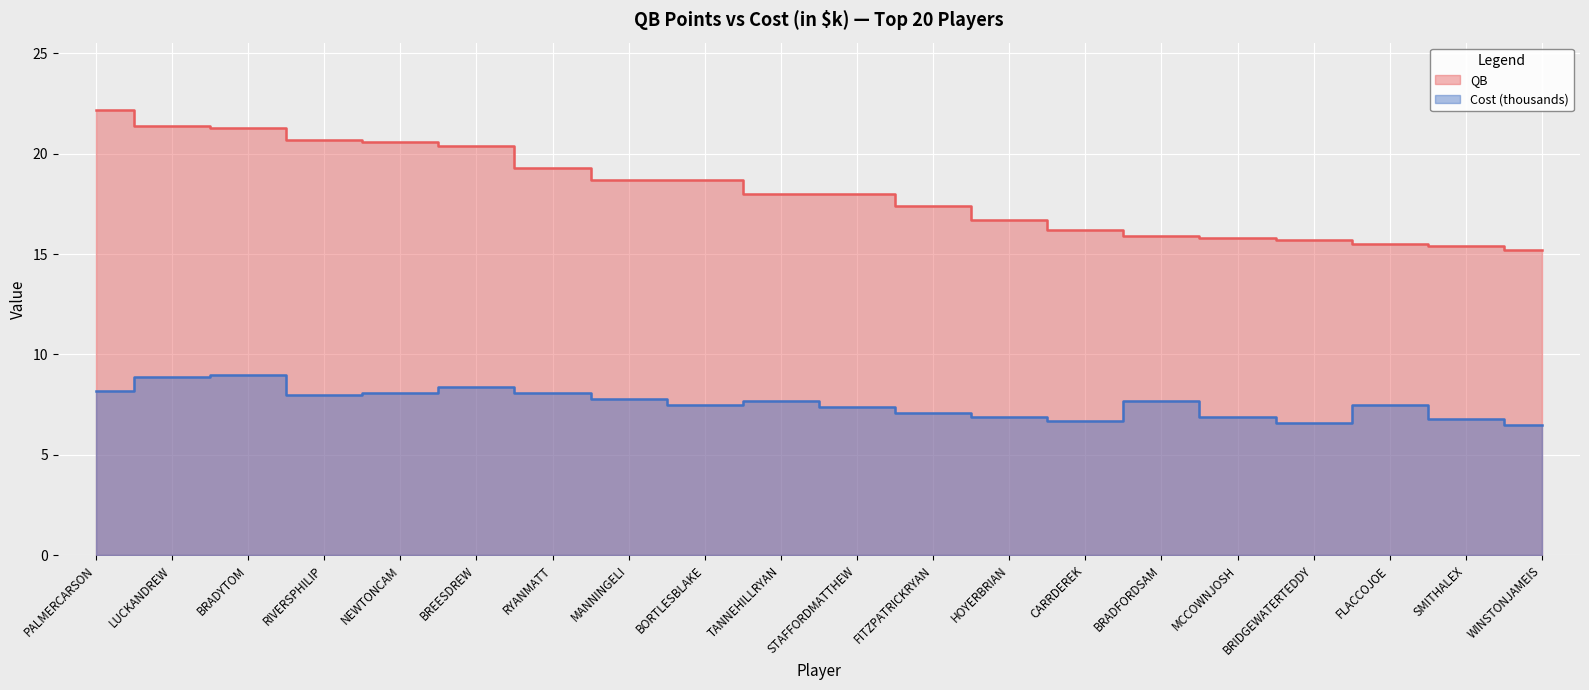

Reading left to right, list all the values displayed in this chart.

QB: PALMERCARSON=22.2	LUCKANDREW=21.4	BRADYTOM=21.3	RIVERSPHILIP=20.7	NEWTONCAM=20.6	BREESDREW=20.4	RYANMATT=19.3	MANNINGELI=18.7	BORTLESBLAKE=18.7	TANNEHILLRYAN=18.0	STAFFORDMATTHEW=18.0	FITZPATRICKRYAN=17.4	HOYERBRIAN=16.7	CARRDEREK=16.2	BRADFORDSAM=15.9	MCCOWNJOSH=15.8	BRIDGEWATERTEDDY=15.7	FLACCOJOE=15.5	SMITHALEX=15.4	WINSTONJAMEIS=15.2
Cost (thousands): PALMERCARSON=8.2	LUCKANDREW=8.9	BRADYTOM=9.0	RIVERSPHILIP=8.0	NEWTONCAM=8.1	BREESDREW=8.4	RYANMATT=8.1	MANNINGELI=7.8	BORTLESBLAKE=7.5	TANNEHILLRYAN=7.7	STAFFORDMATTHEW=7.4	FITZPATRICKRYAN=7.1	HOYERBRIAN=6.9	CARRDEREK=6.7	BRADFORDSAM=7.7	MCCOWNJOSH=6.9	BRIDGEWATERTEDDY=6.6	FLACCOJOE=7.5	SMITHALEX=6.8	WINSTONJAMEIS=6.5